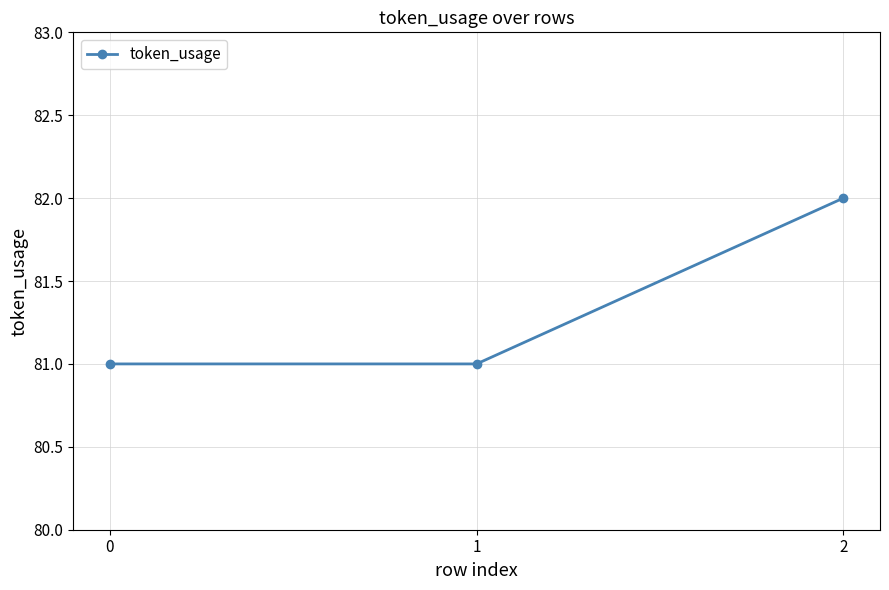

The chart shows a value of 54 at 1. True or false?

False